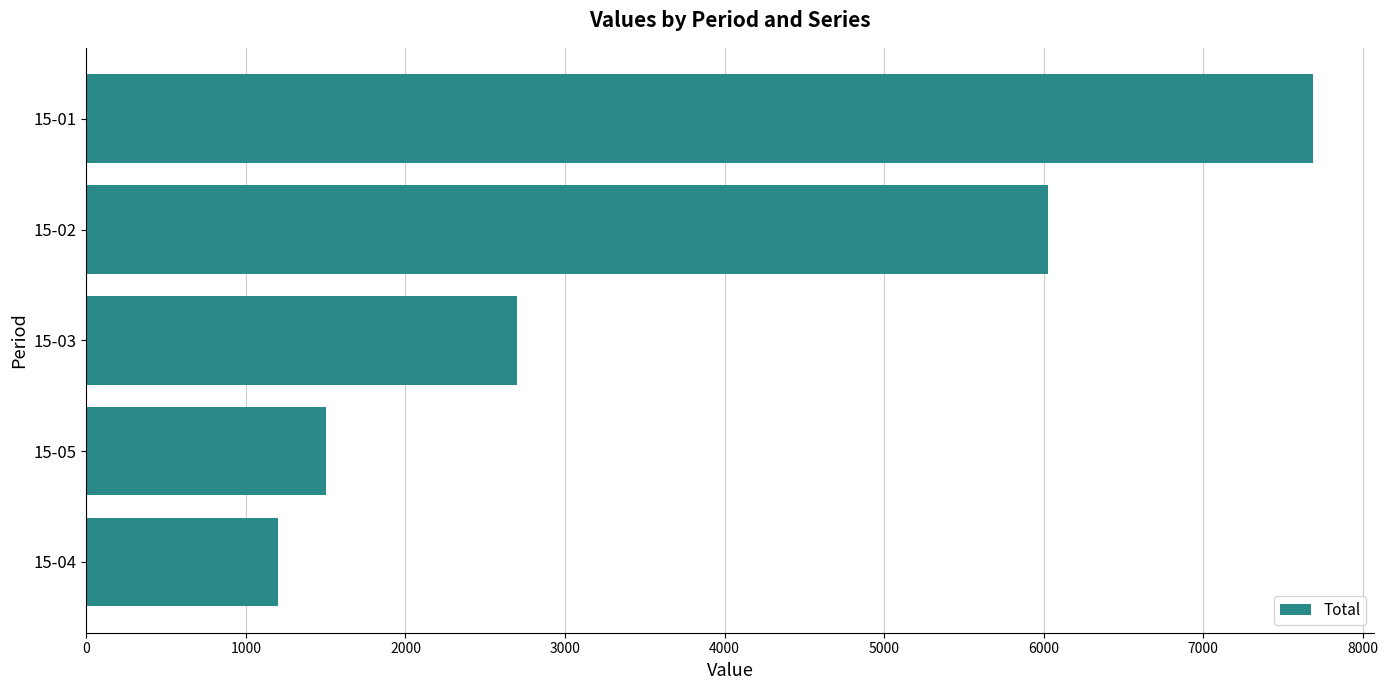

Are the bars horizontal?

Yes